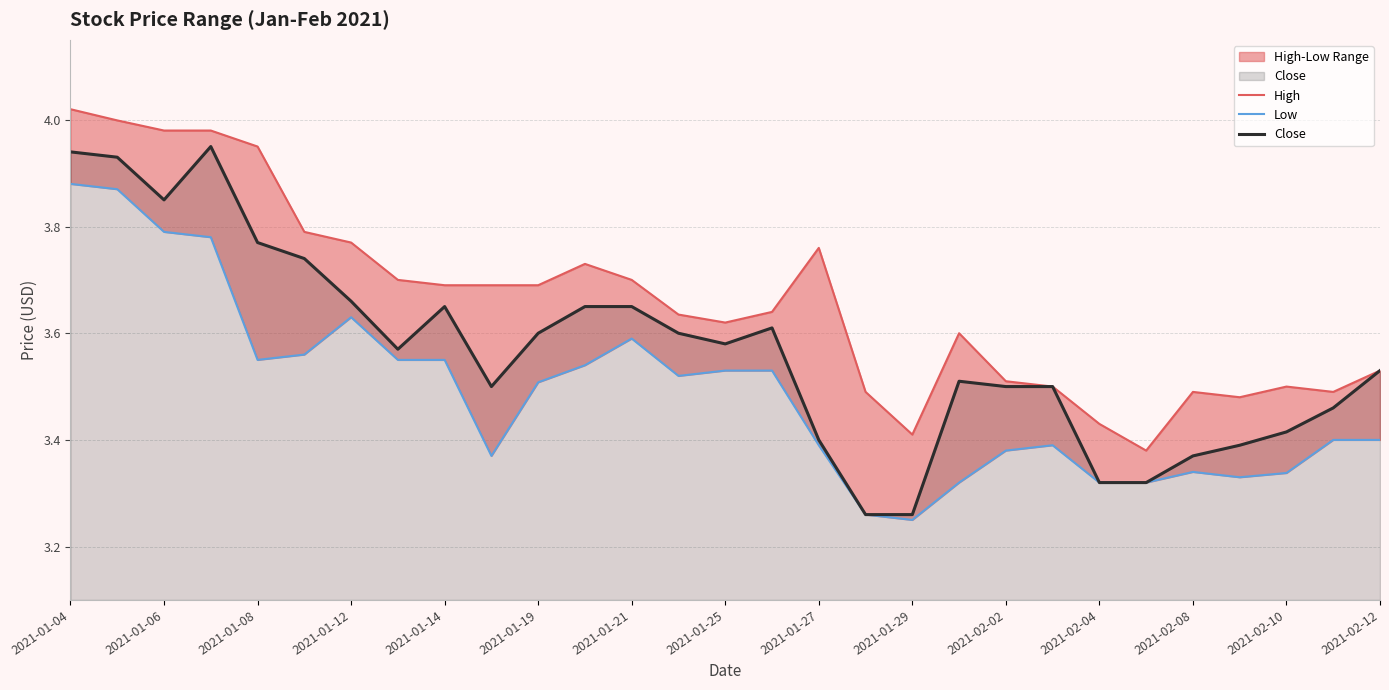

The value of Close at 2021-01-25 is 6.2. True or false?

False